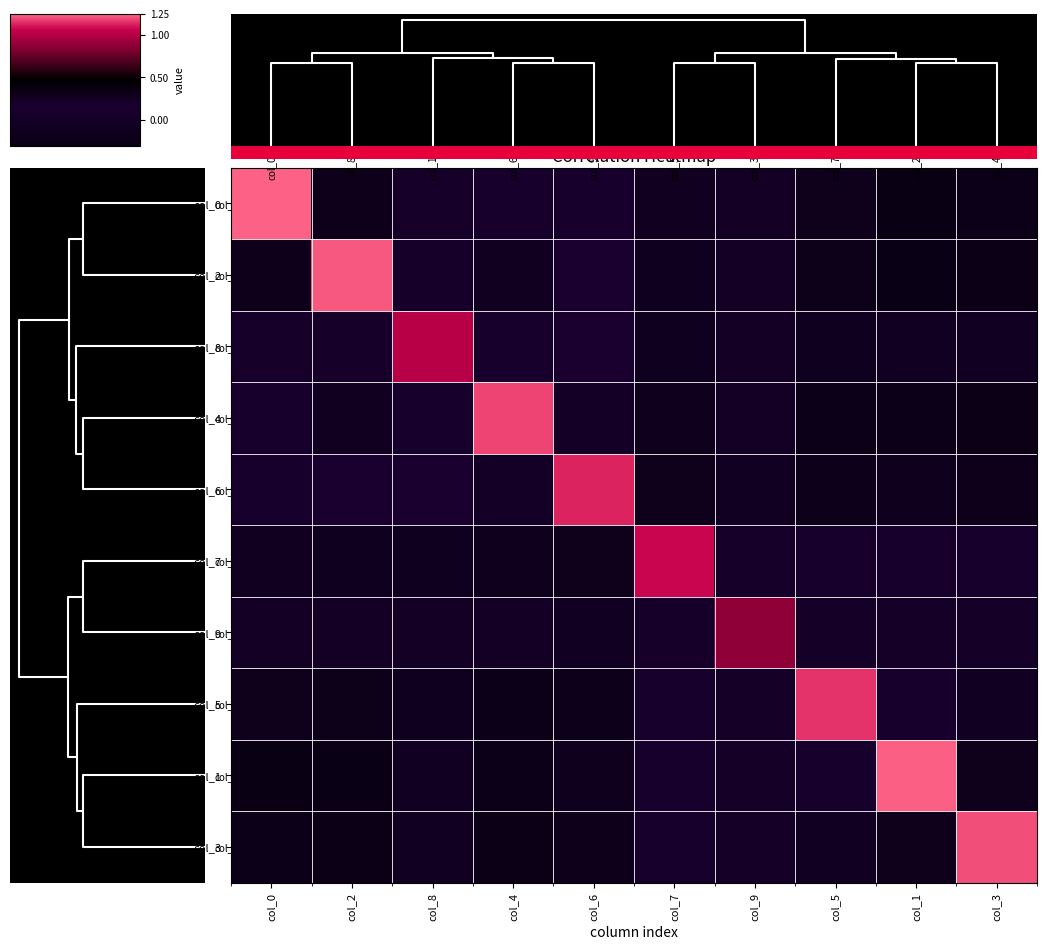

At which category is the sum across all series the highest?

col_2